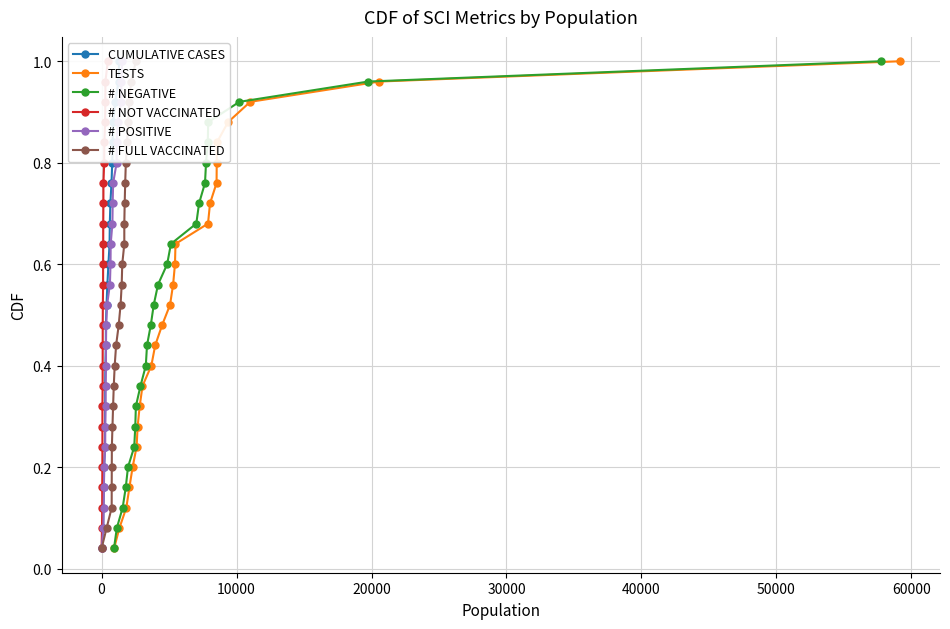

True or false: TESTS has more than 1 interior local peaks.

False